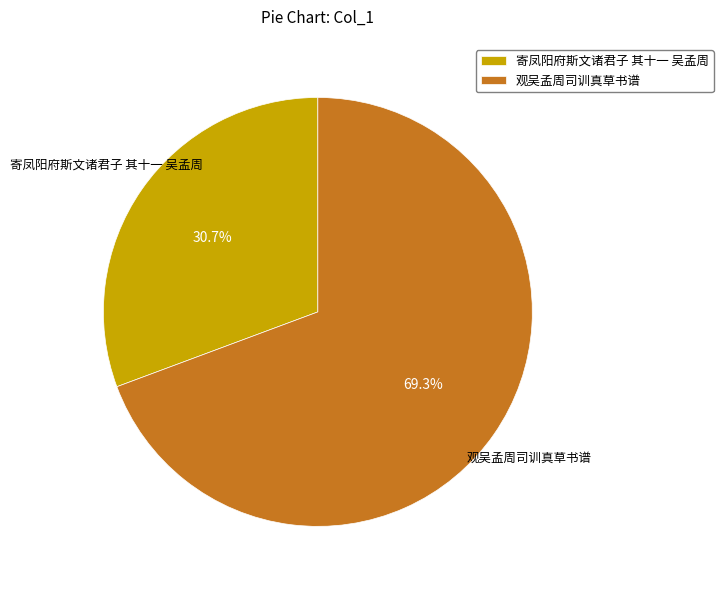

True or false: 观吴孟周司训真草书谱 accounts for 69% of the total.

True